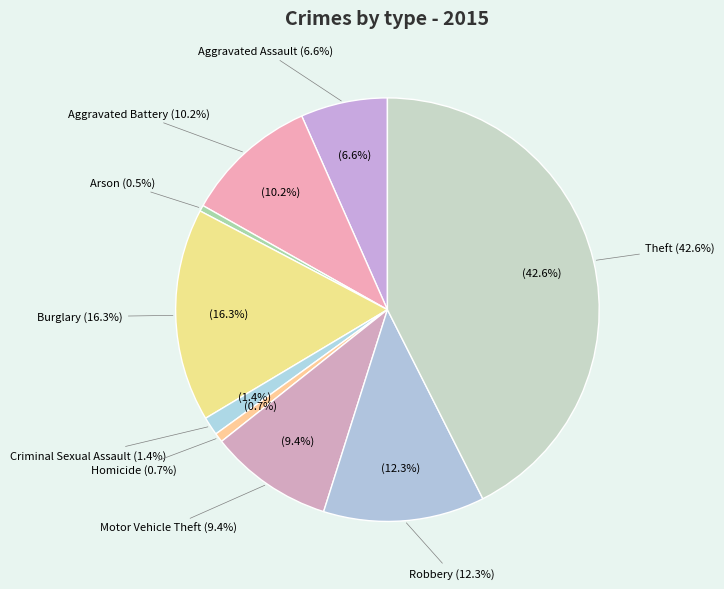

How much of the chart is everything except Homicide?

99.3%